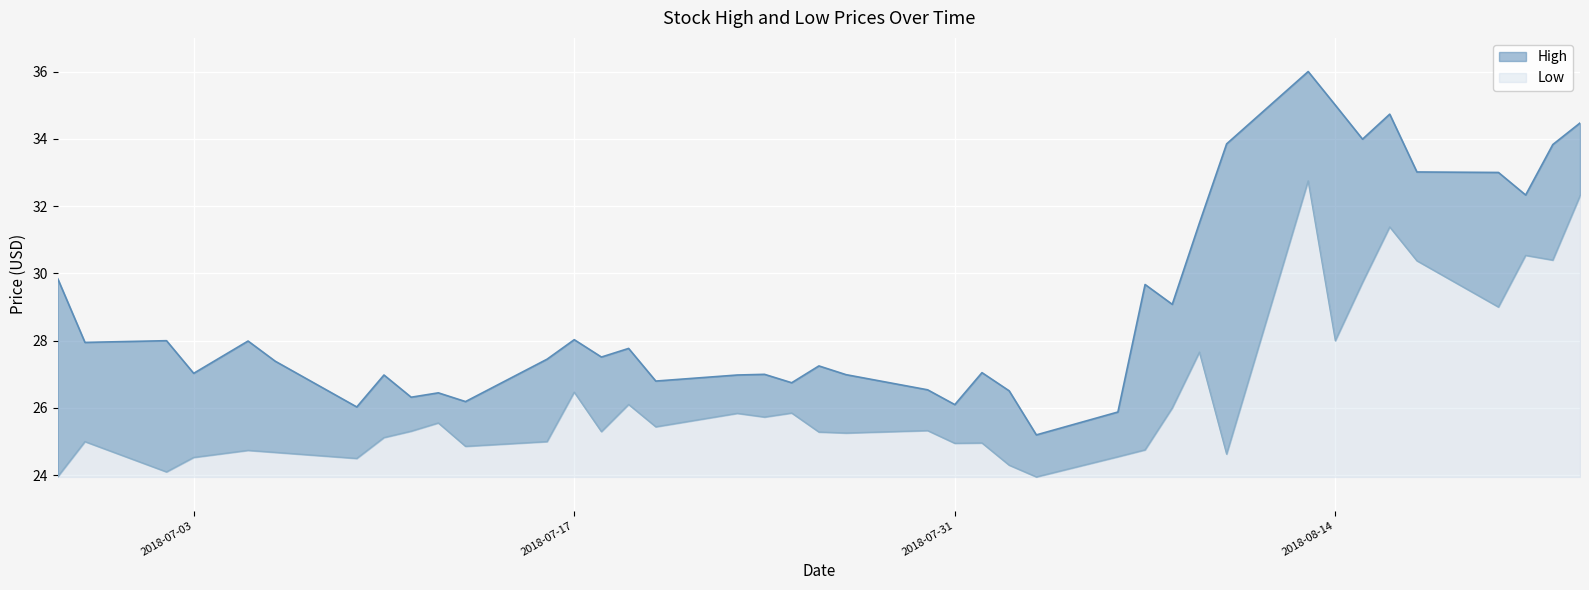

What is the value of the High point at the 1st from the left?

29.8